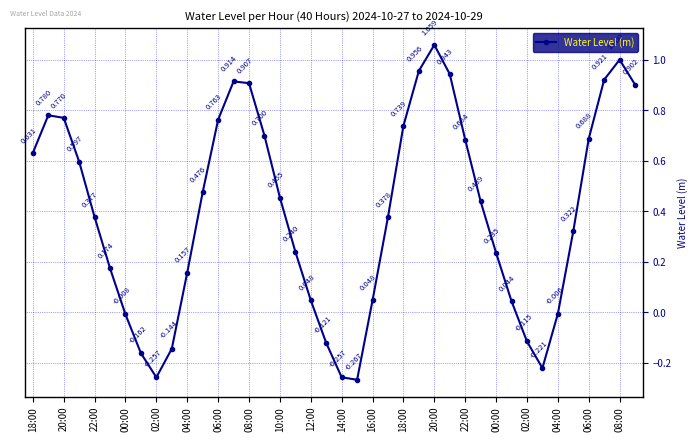

Count the number of categories in the chart.

40